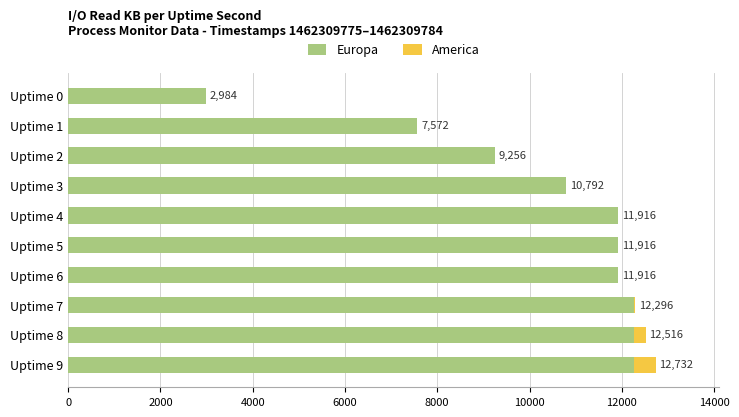

What is the sum of the Europa values at Uptime 8 and Uptime 6?

24188